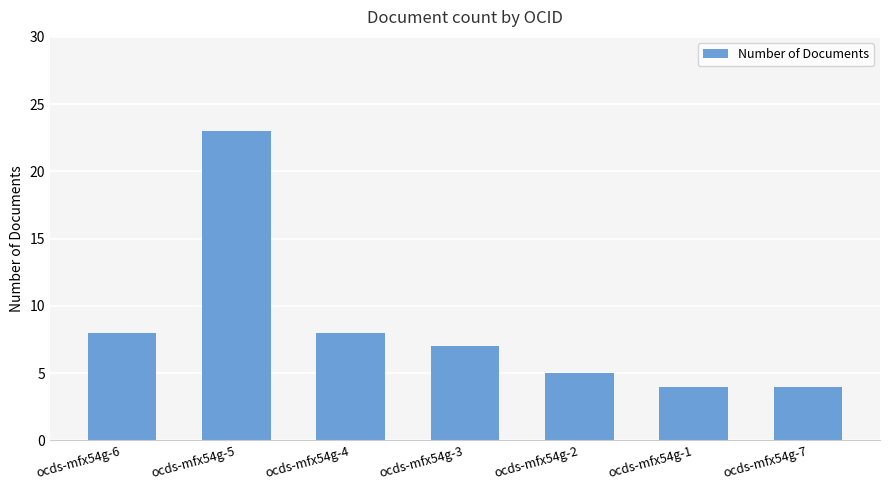

How many bars are there in total?

7